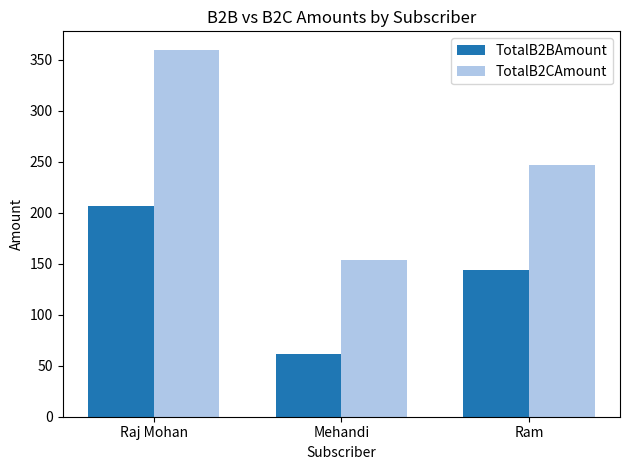

List the series in order of their overall mean, highest first.

TotalB2CAmount, TotalB2BAmount